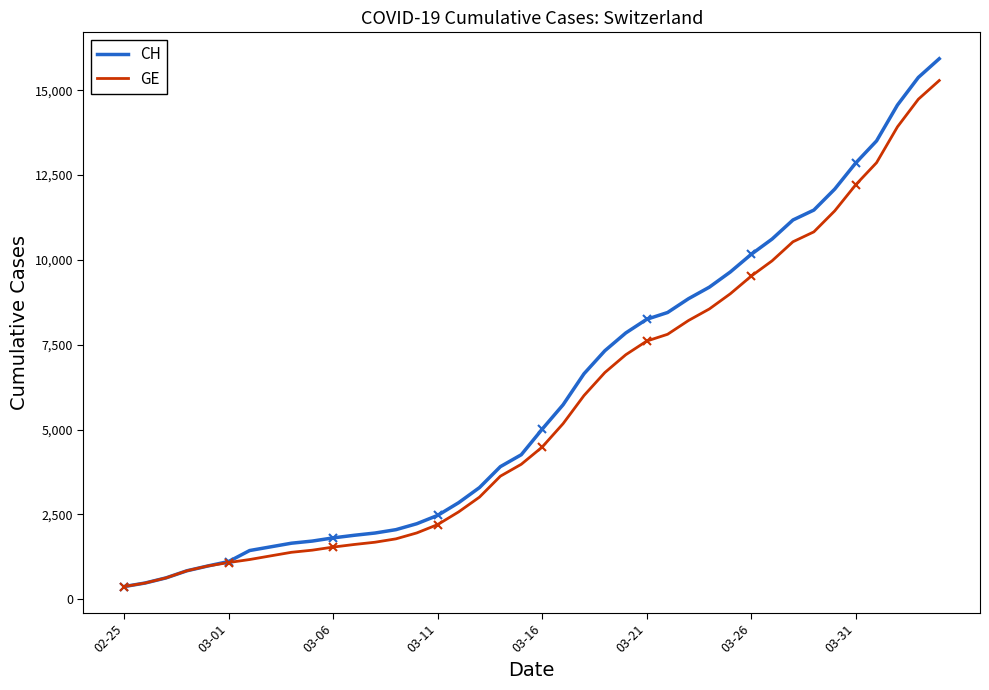

Reading left to right, what are all the values shown in this chart?

CH: 375	479	630	840	981	1113	1436	1544	1652	1715	1809	1885	1952	2051	2226	2472	2845	3291	3908	4259	5012	5731	6644	7323	7847	8249	8449	8855	9196	9642	10162	10613	11175	11467	12086	12852	13505	14561	15375	15926
GE: 375	479	630	840	981	1083	1171	1278	1384	1447	1538	1614	1681	1780	1955	2201	2574	3010	3627	3978	4485	5174	6002	6681	7205	7607	7807	8213	8554	9000	9520	9971	10533	10825	11444	12210	12863	13919	14733	15284